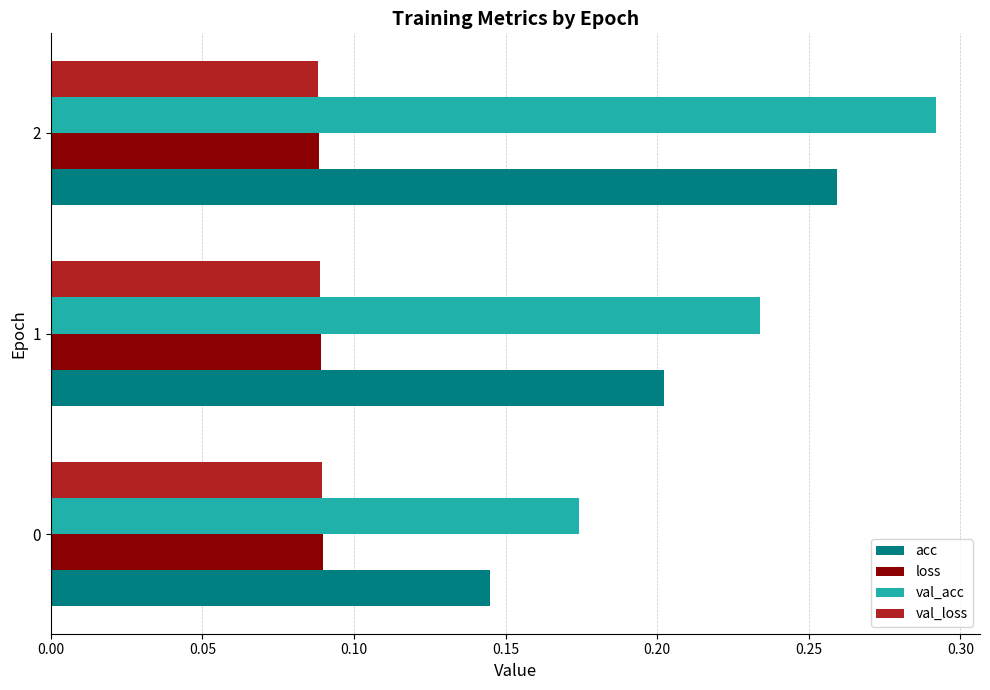

At how many categories does at least one series exceed 0?

3